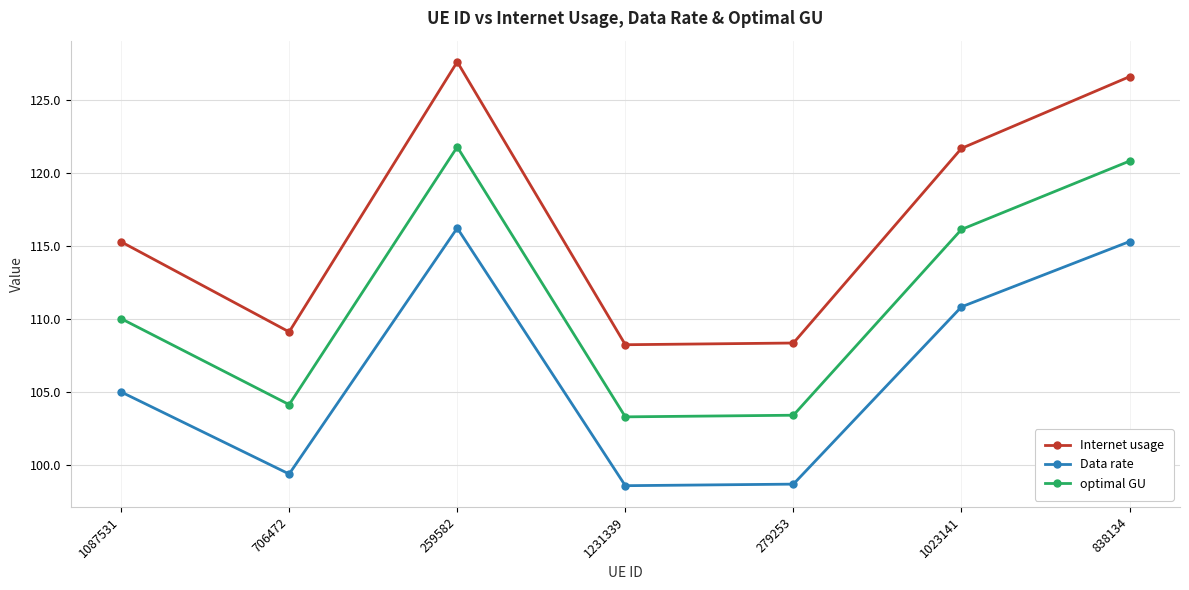

What is the smallest value displayed?

98.6